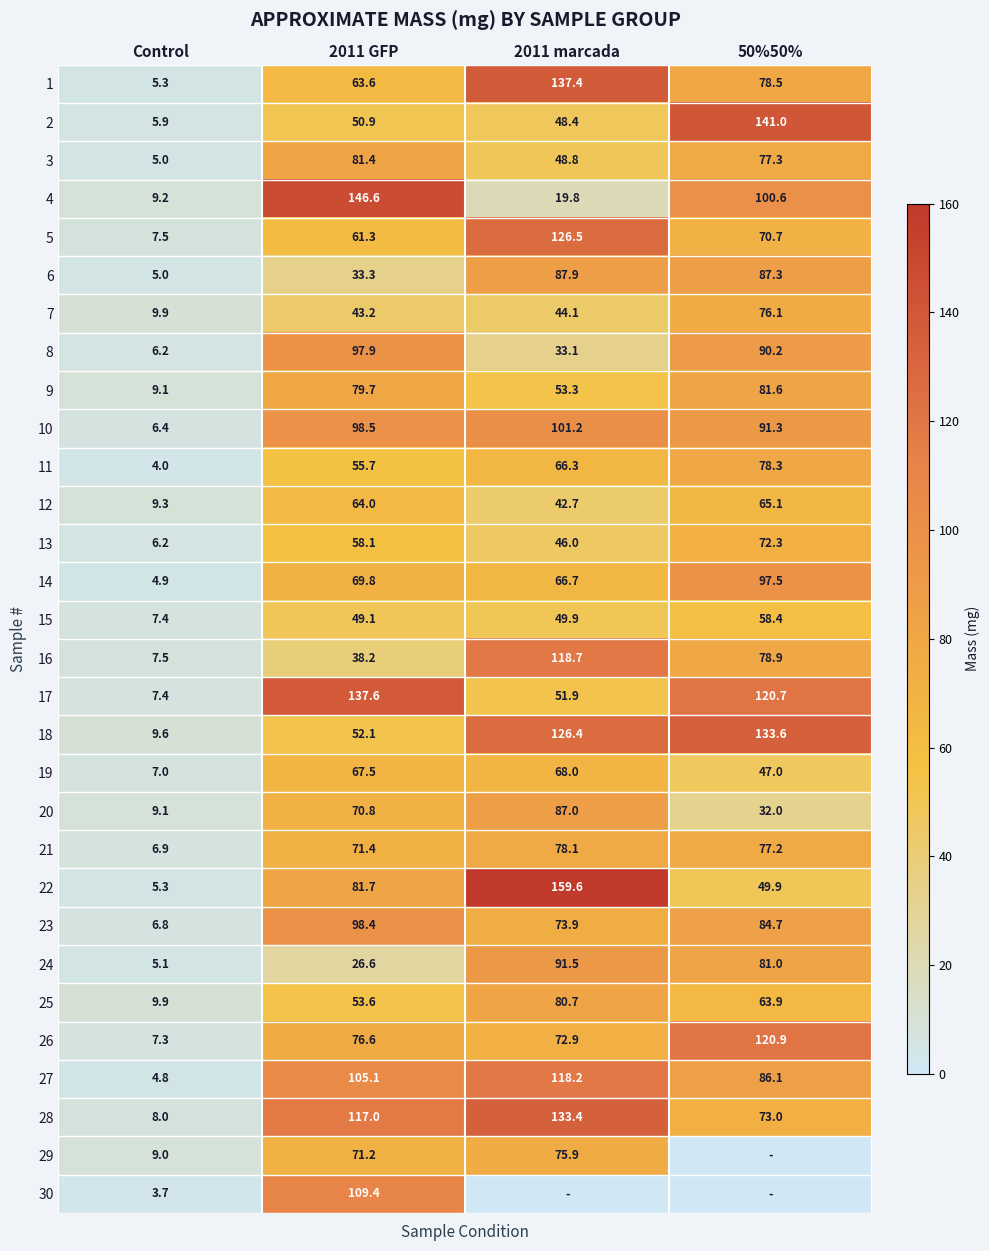

Between 2011 GFP and 50%50%, which is larger?

50%50%